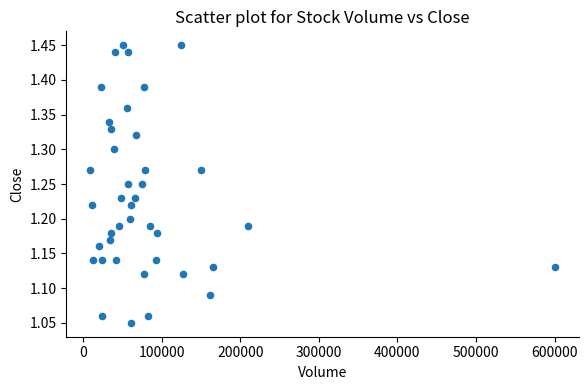

What is the range of X values (max minus min)?

592900.0